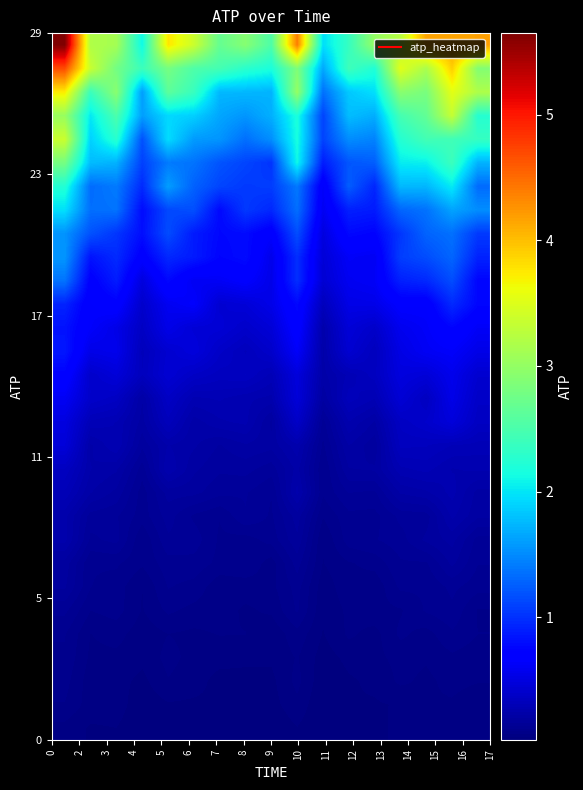

How many distinct data groups are displayed?

30